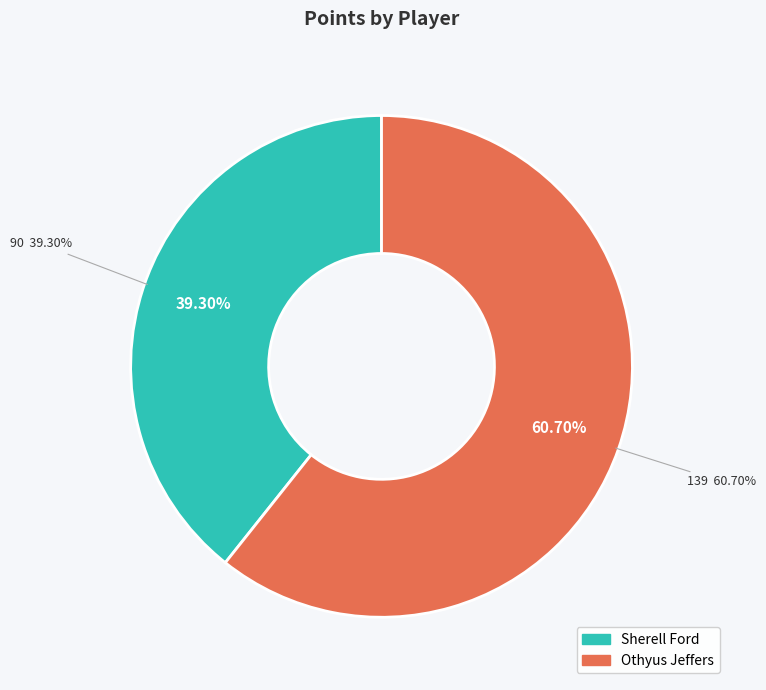

What portion of the pie excludes Sherell Ford?

60.7%